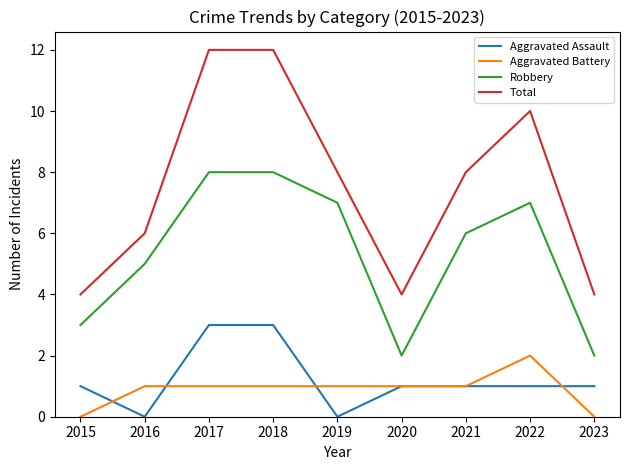

True or false: Aggravated Battery and Robbery intersect in this chart.

False